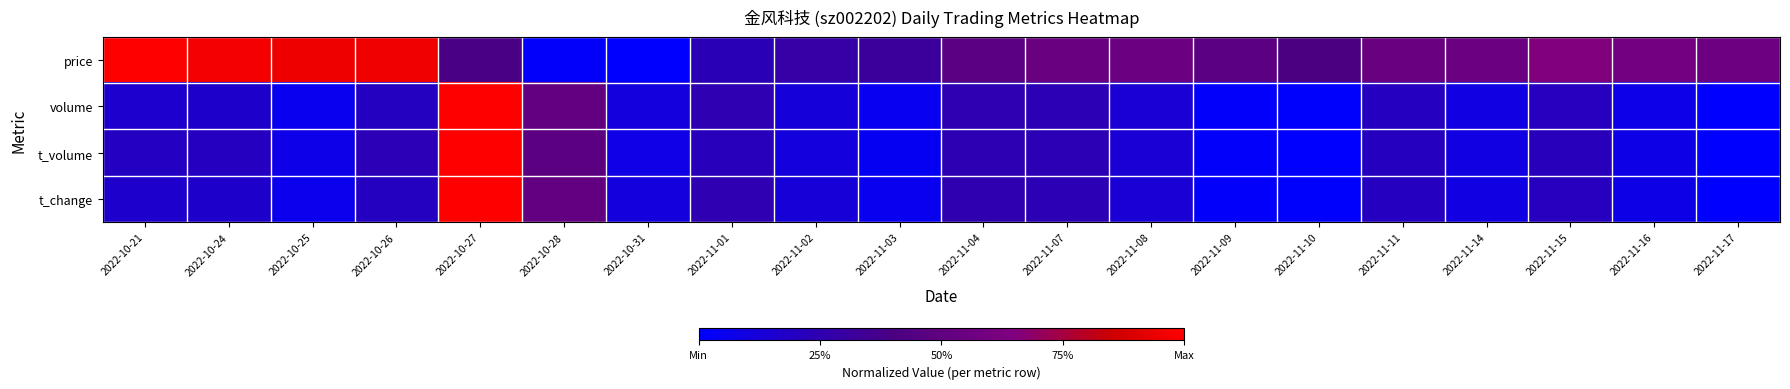

At how many categories does at least one series exceed 0?

20